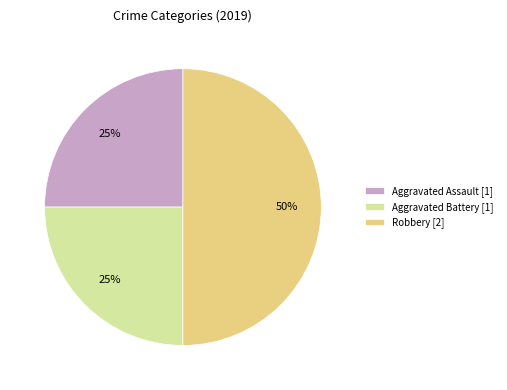

To the nearest percent, what is the average slice percentage?

33%